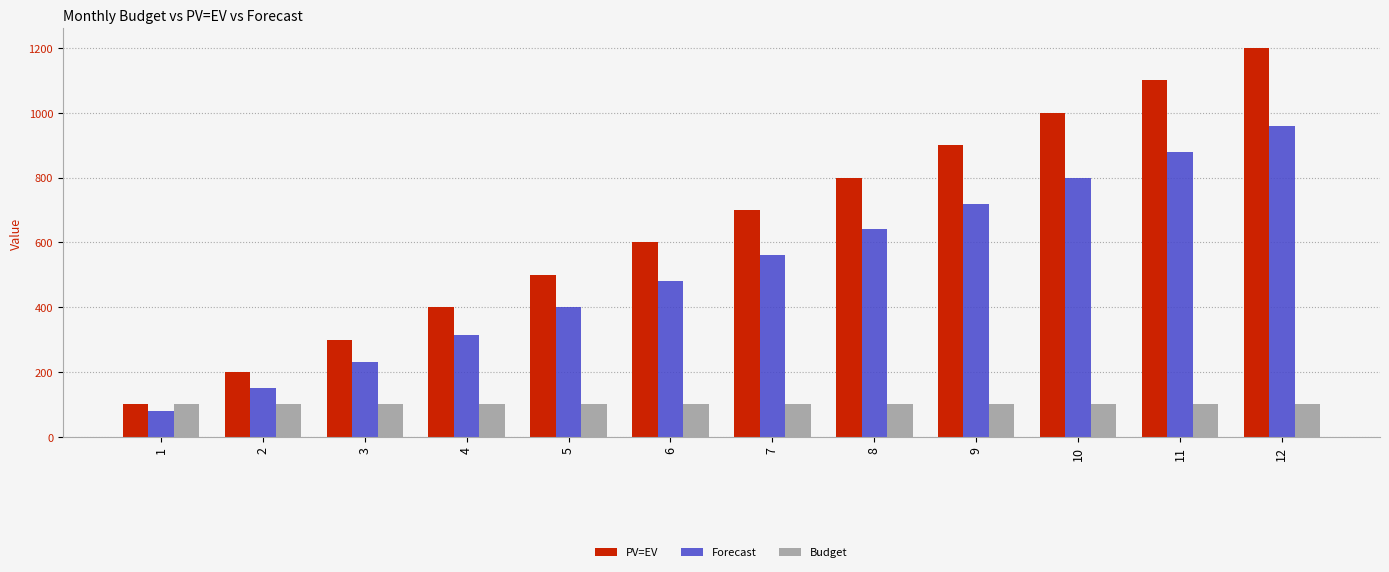

At which category does the chart reach its minimum across all series?

1